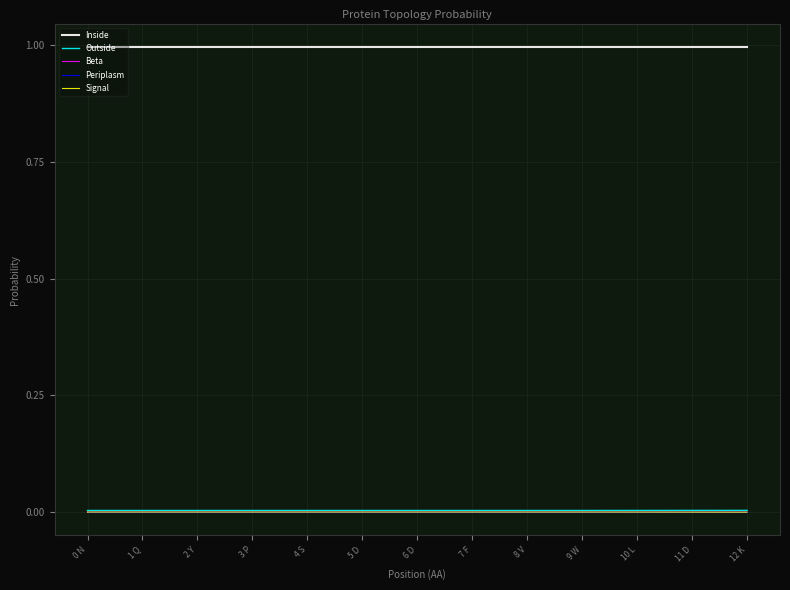

The value of Periplasm at 11 D is 0.0. True or false?

True